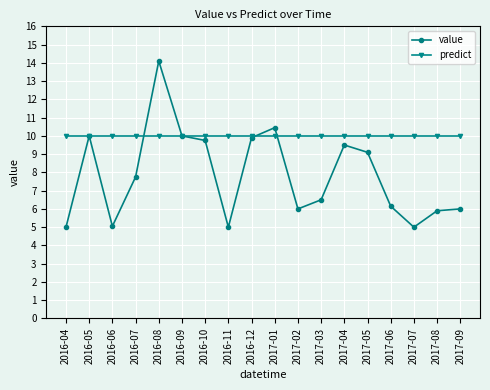

What is the label of the 12th point from the left?

2017-03